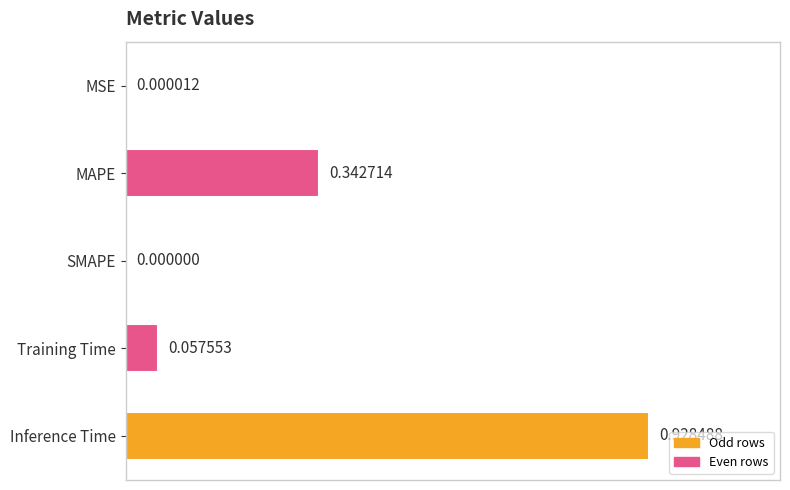

What is the change in value from MAPE to Training Time?

-0.3